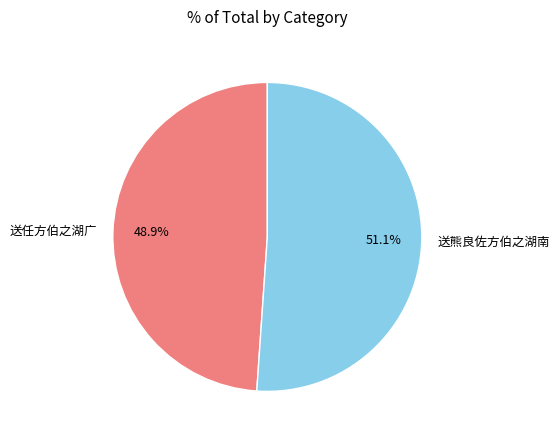

Rank the categories by value from highest to lowest.

送熊良佐方伯之湖南, 送任方伯之湖广